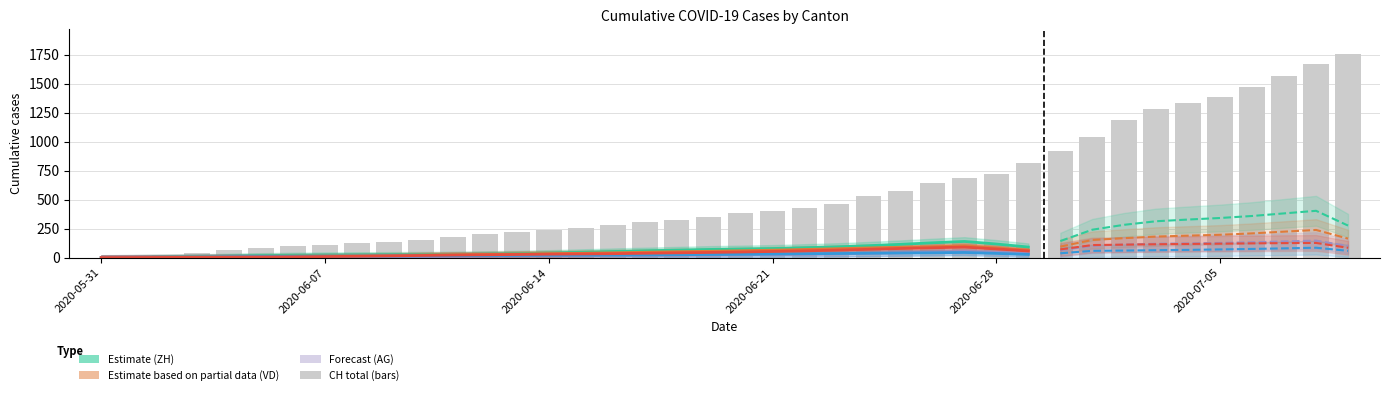

What is the average value of the ZH series?

125